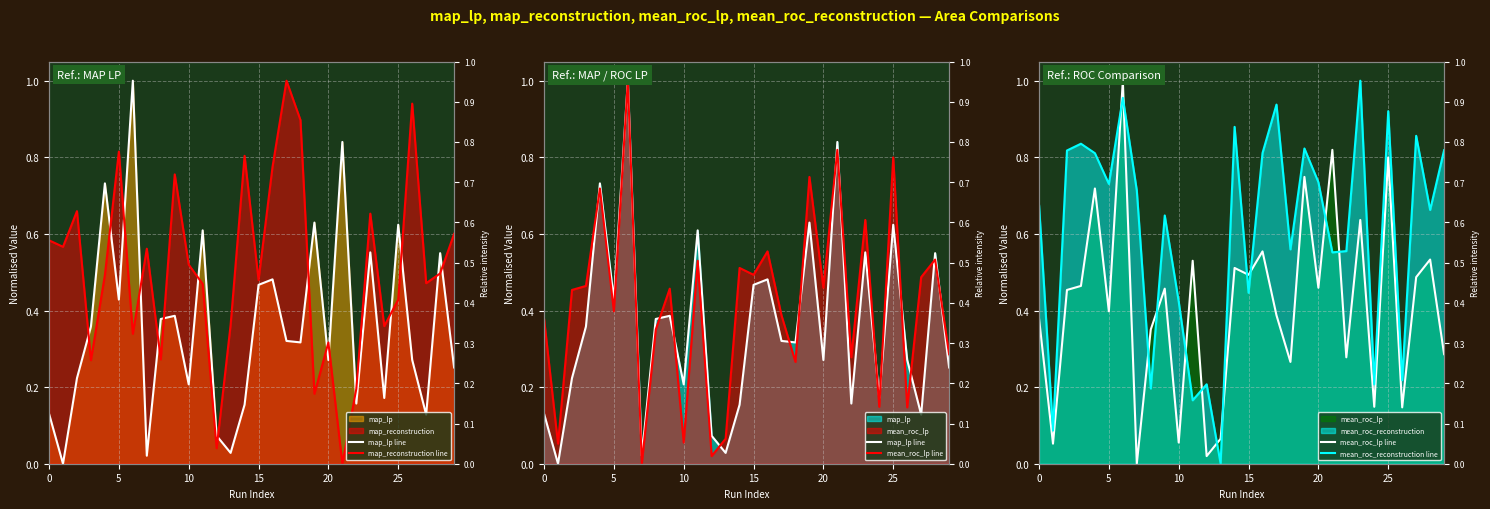

The mean_roc_lp line series shows 1.5 at 30. True or false?

False